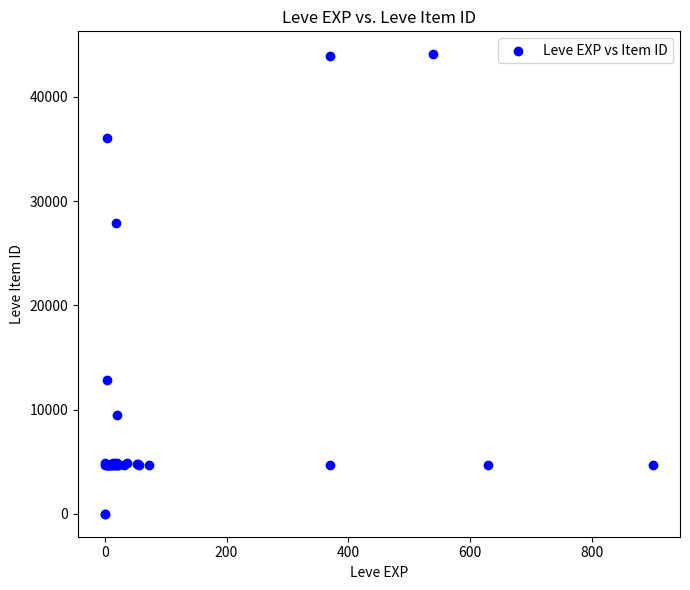

What Y value in the scatter plot is closest to 22048?

27884